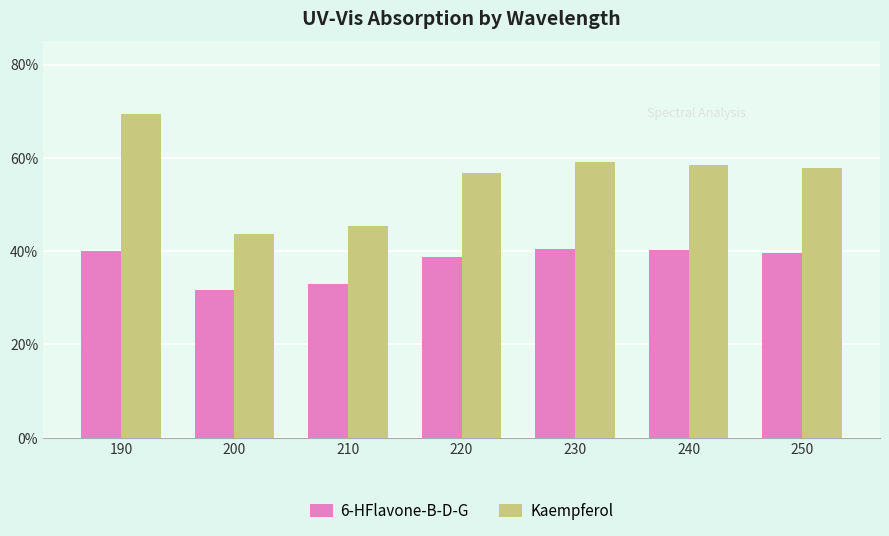

What is the difference between the second highest and second lowest values in the Kaempferol series?

0.1